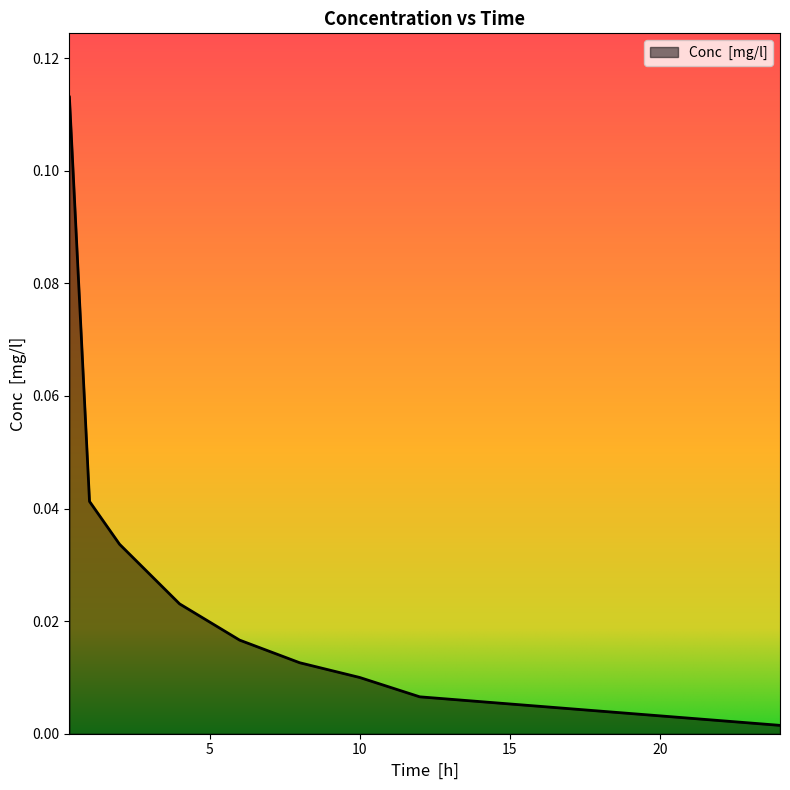

List the labels in order of value, largest first.

0.32999998331069946, 1, 2, 4, 6, 8, 10, 12, 24